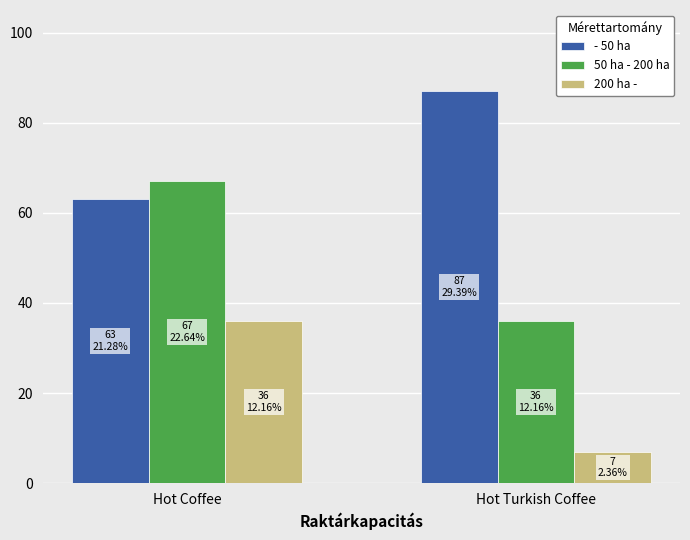

At which label is - 50 ha closest to 75?

Hot Coffee